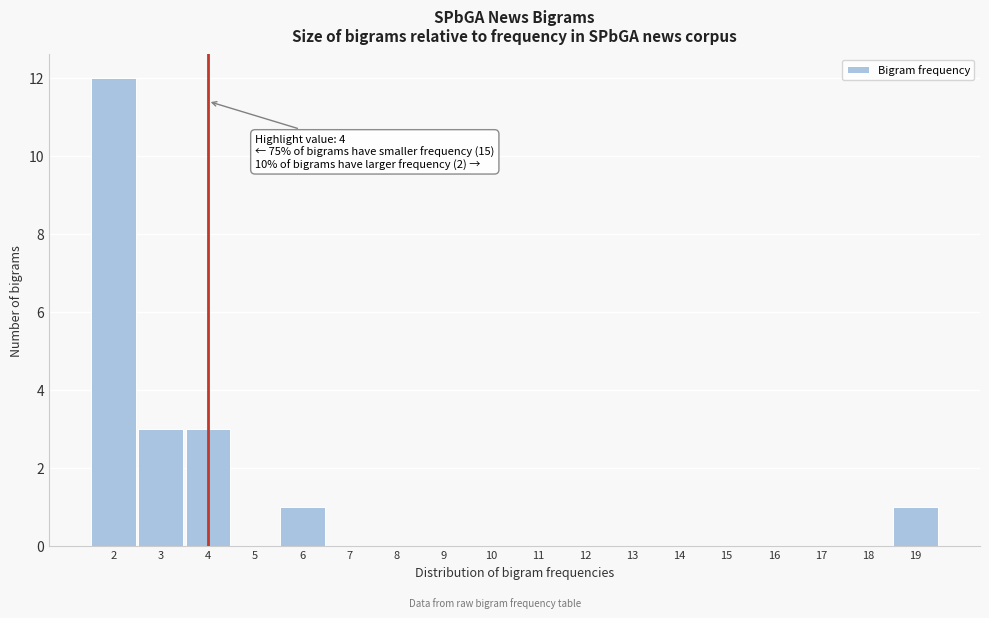

Which range on the x-axis has the tallest bar?

1.5 to 2.5